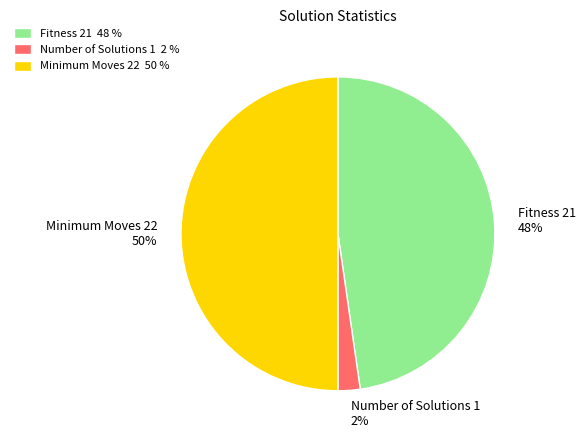

How many slices are in this pie chart?

3